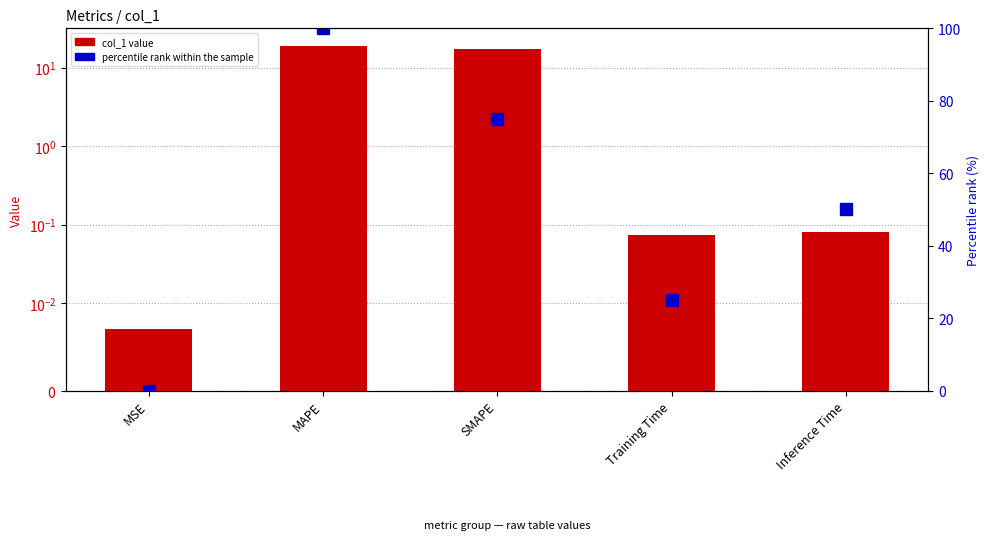

Which category has the lowest value across all series?

MSE